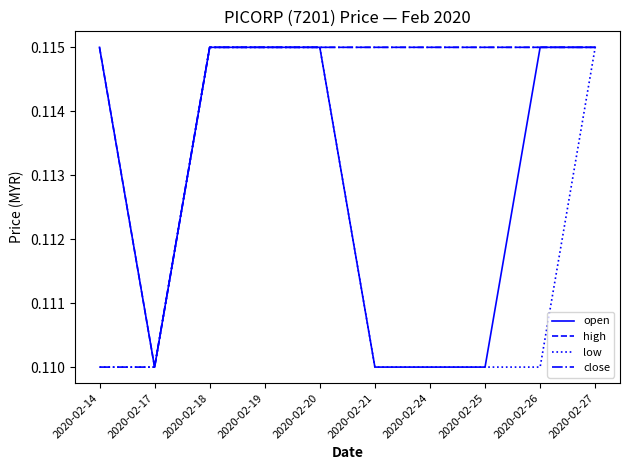

The value of low at 2020-02-24 is 0.2. True or false?

False